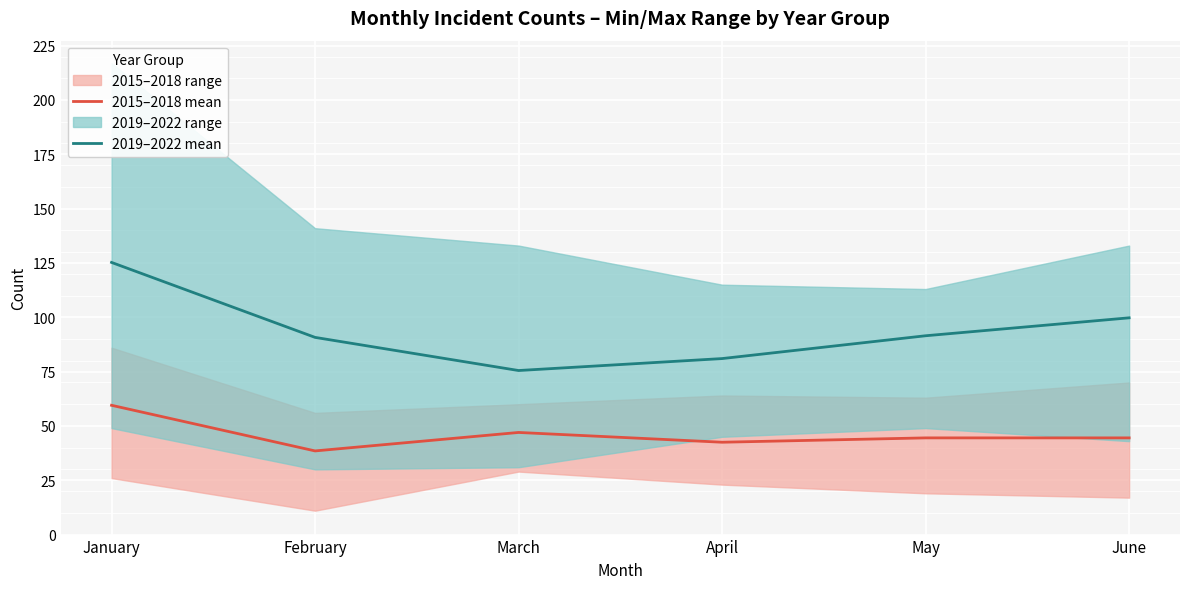

Is the value of 2019–2022 mean at February greater than the value of 2015–2018 mean at June?

Yes